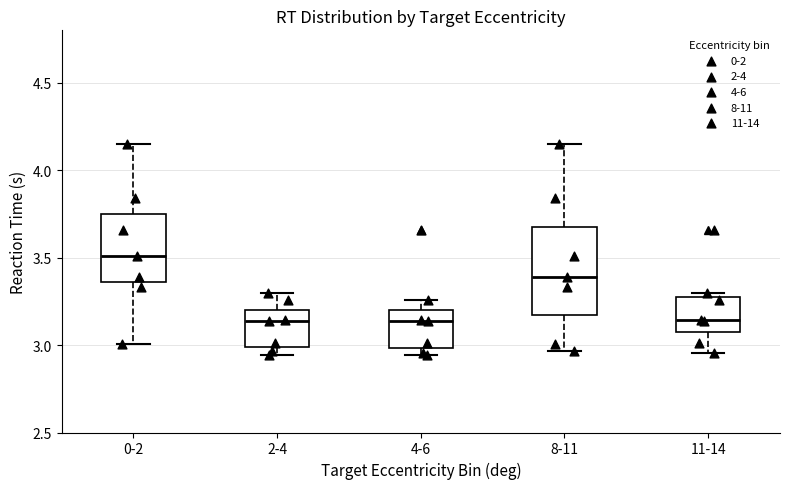

Comparing the boxes themselves (not the whiskers), which one is the tallest?

8-11